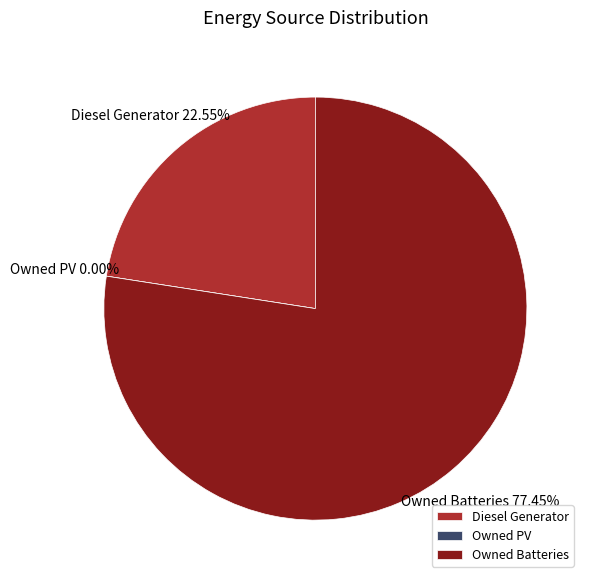

Rank the categories by value from highest to lowest.

Owned Batteries, Diesel Generator, Owned PV